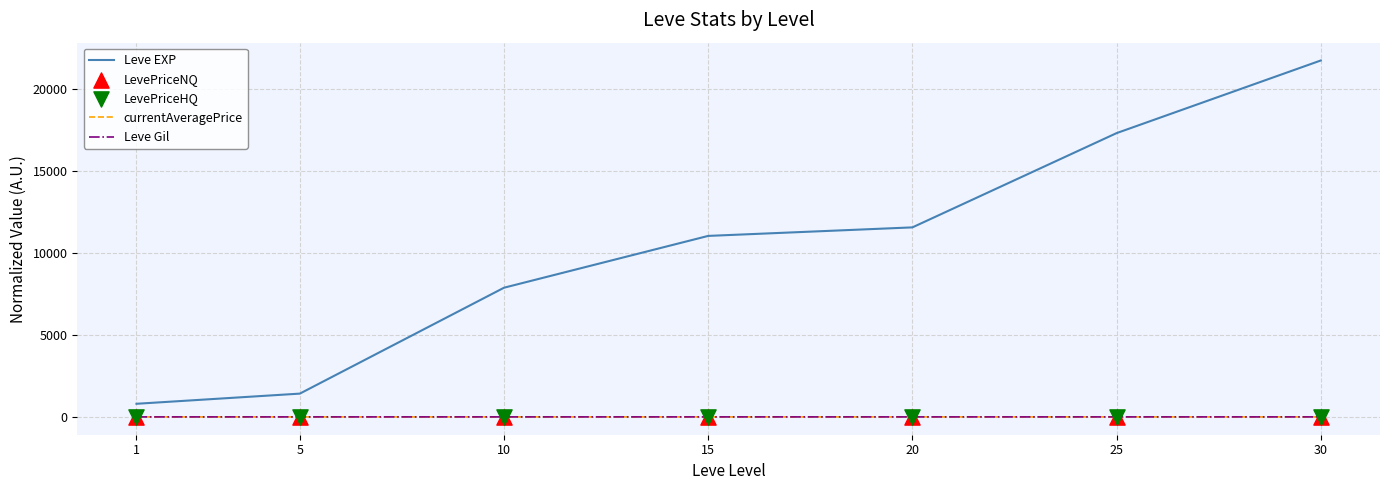

What is the total value across all series at 1?

799.4